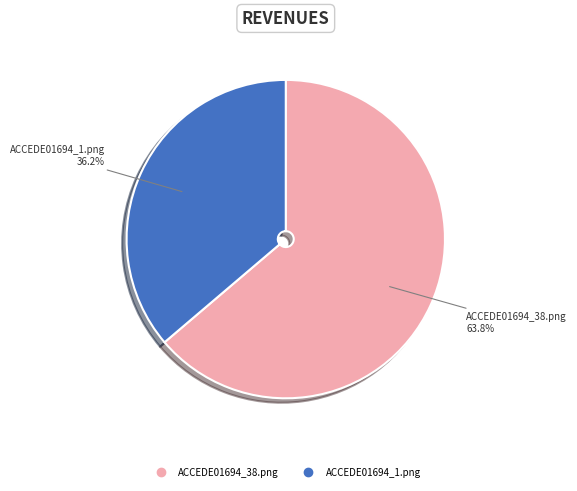

What percentage is the ACCEDE01694_38.png slice, to the nearest percent?

64%